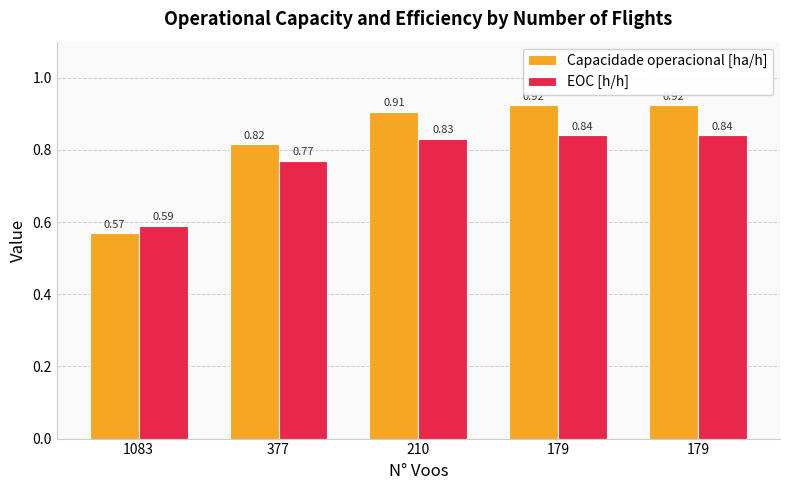

Rank the series by their maximum value, from lowest to highest.

EOC [h/h], Capacidade operacional [ha/h]